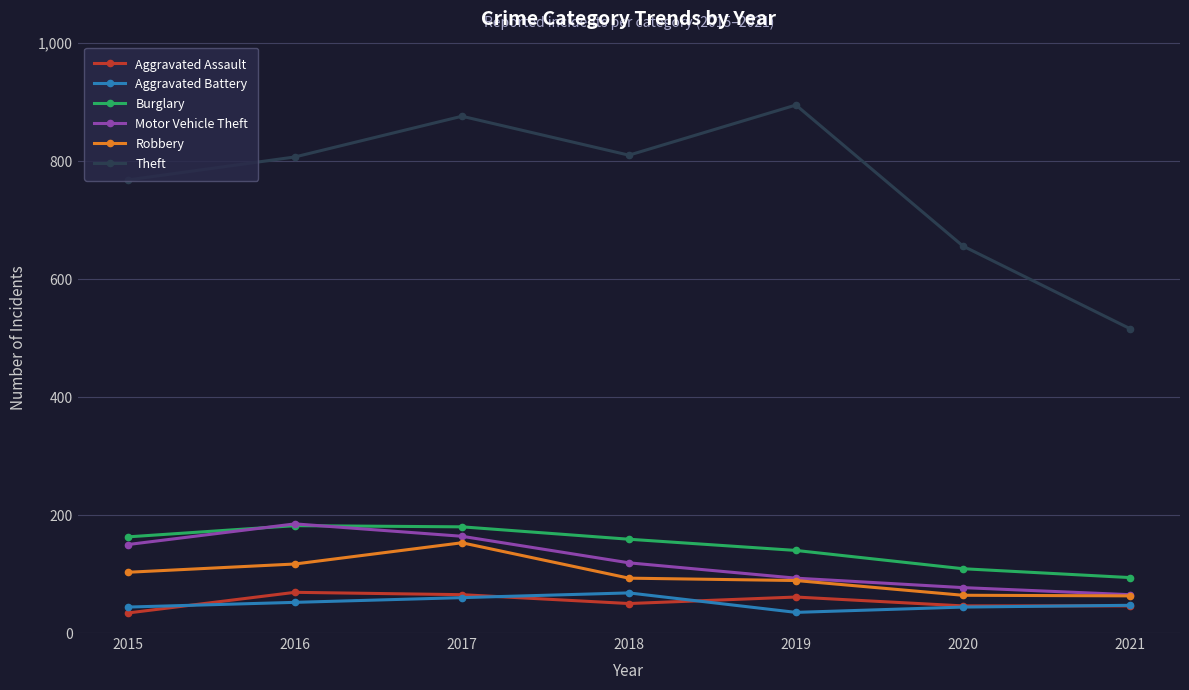

What is the value of the Burglary point at the 7th from the left?

94